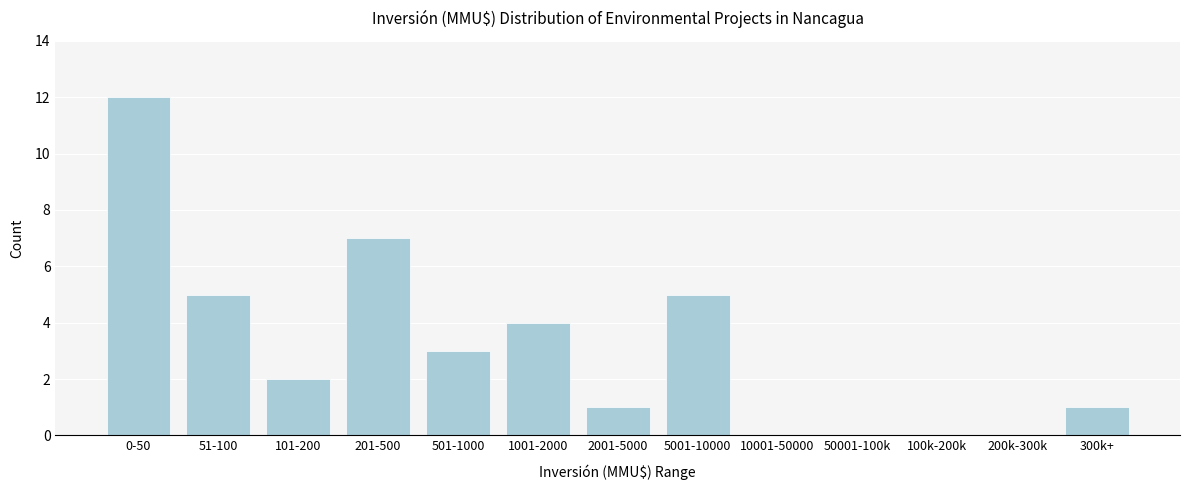

Reading left to right, list all the values displayed in this chart.

0-50=12	51-100=5	101-200=2	201-500=7	501-1000=3	1001-2000=4	2001-5000=1	5001-10000=5	10001-50000=0	50001-100k=0	100k-200k=0	200k-300k=0	300k+=1